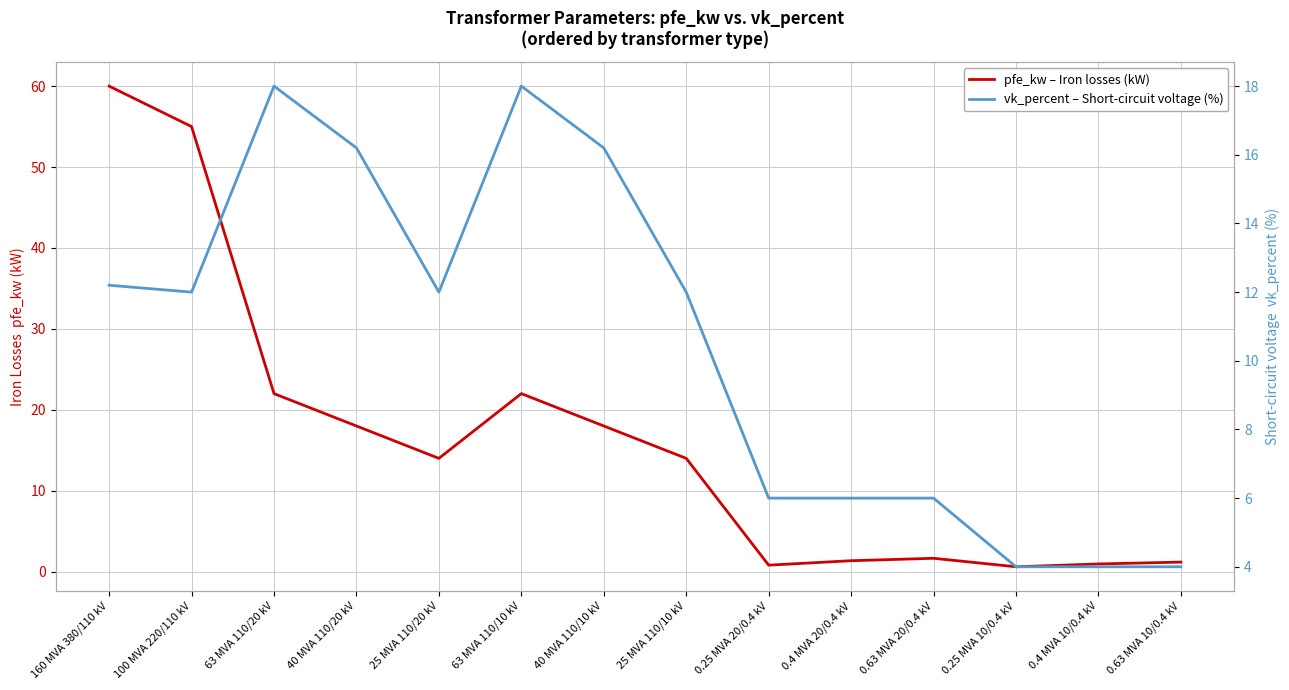

True or false: pfe_kw – Iron losses (kW) has more than 0 interior local peaks.

True